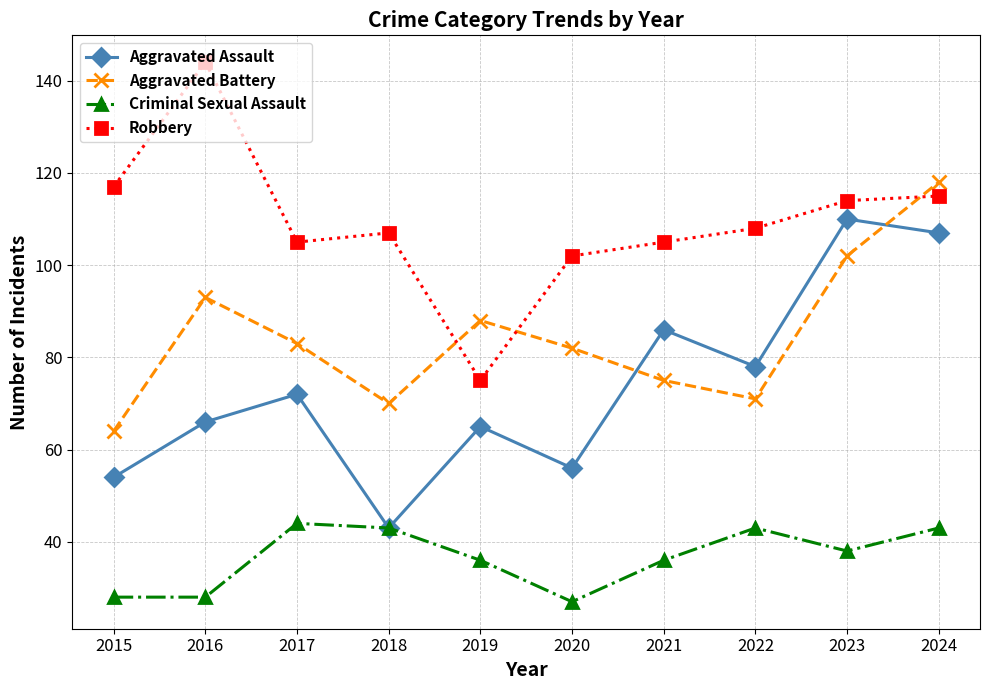

Reading left to right, list all the values displayed in this chart.

Aggravated Assault: 2015=54	2016=66	2017=72	2018=43	2019=65	2020=56	2021=86	2022=78	2023=110	2024=107
Aggravated Battery: 2015=64	2016=93	2017=83	2018=70	2019=88	2020=82	2021=75	2022=71	2023=102	2024=118
Criminal Sexual Assault: 2015=28	2016=28	2017=44	2018=43	2019=36	2020=27	2021=36	2022=43	2023=38	2024=43
Robbery: 2015=117	2016=144	2017=105	2018=107	2019=75	2020=102	2021=105	2022=108	2023=114	2024=115